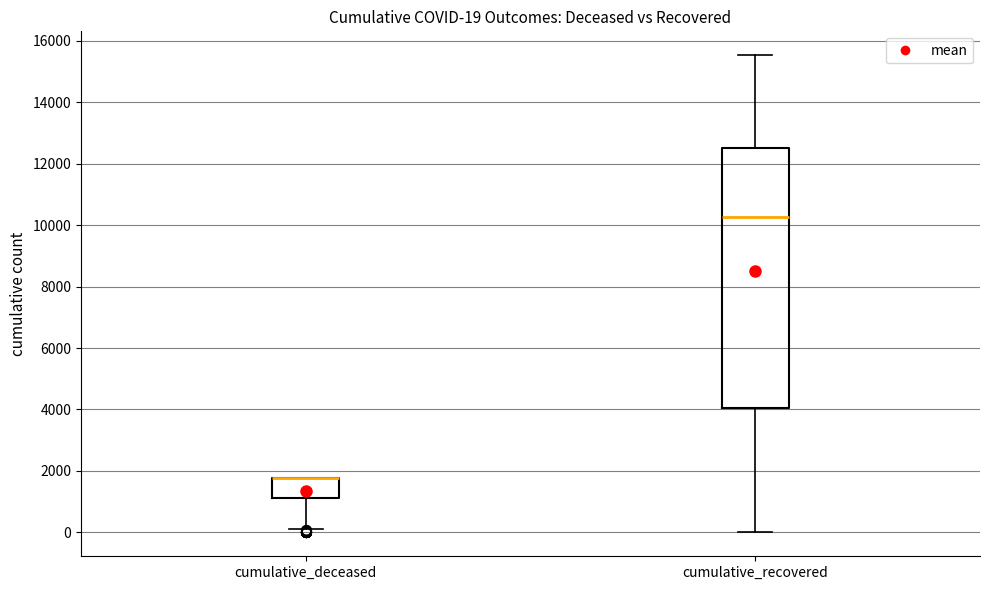

Comparing the boxes themselves (not the whiskers), which one is the tallest?

cumulative_recovered